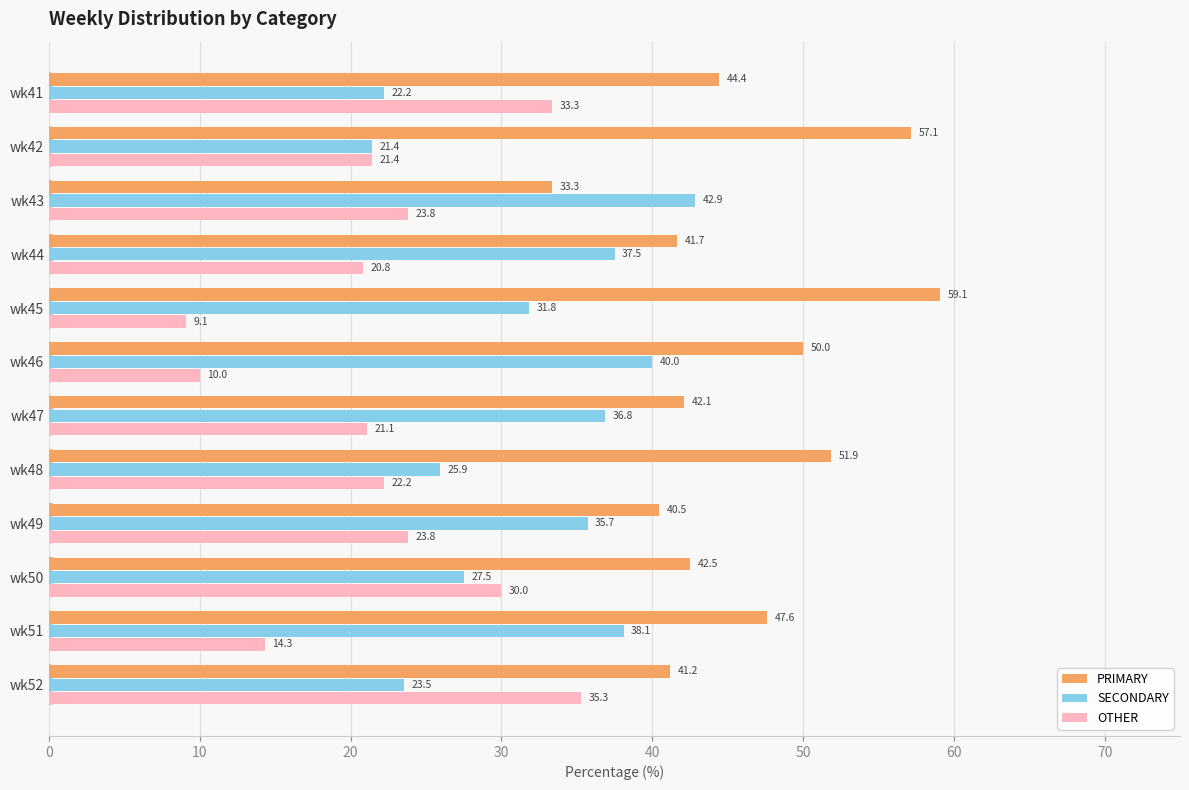

At how many categories does at least one series exceed 24?

12